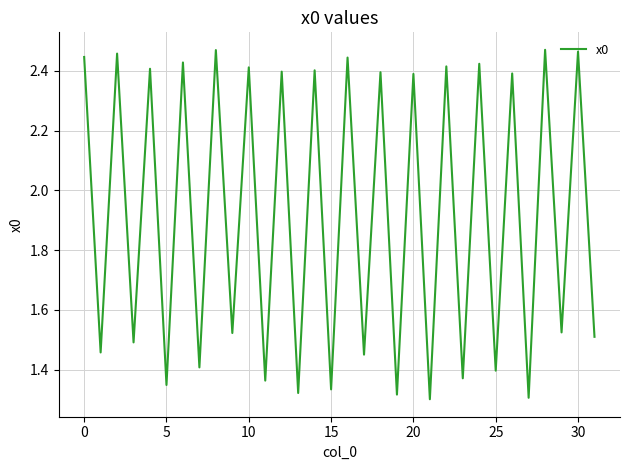

Is it true that the value at 25 is 1.4?

True